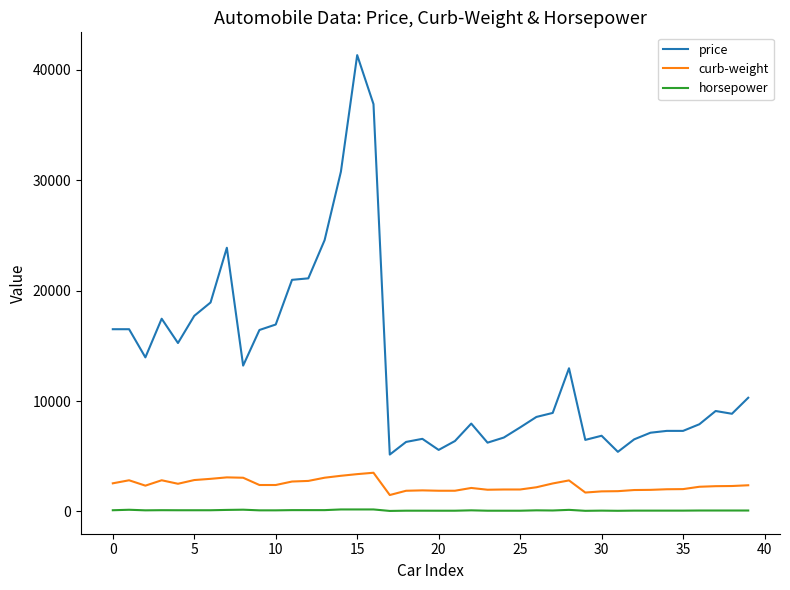

Which series has the largest total across all categories?

price